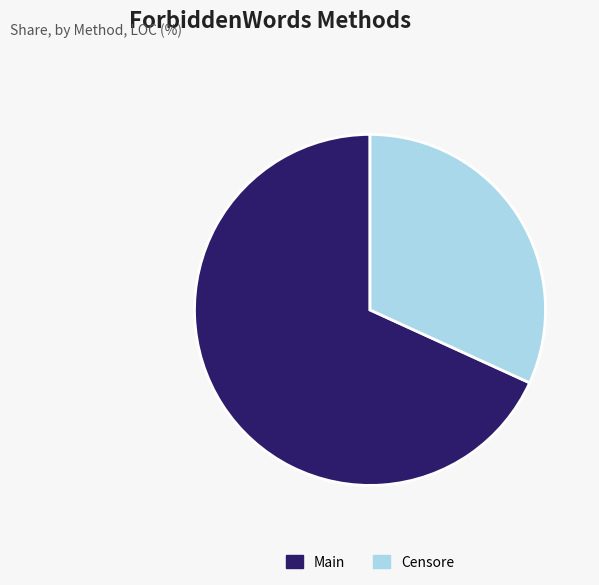

Approximately how many times larger is the value at Main compared to Censore?

2.1